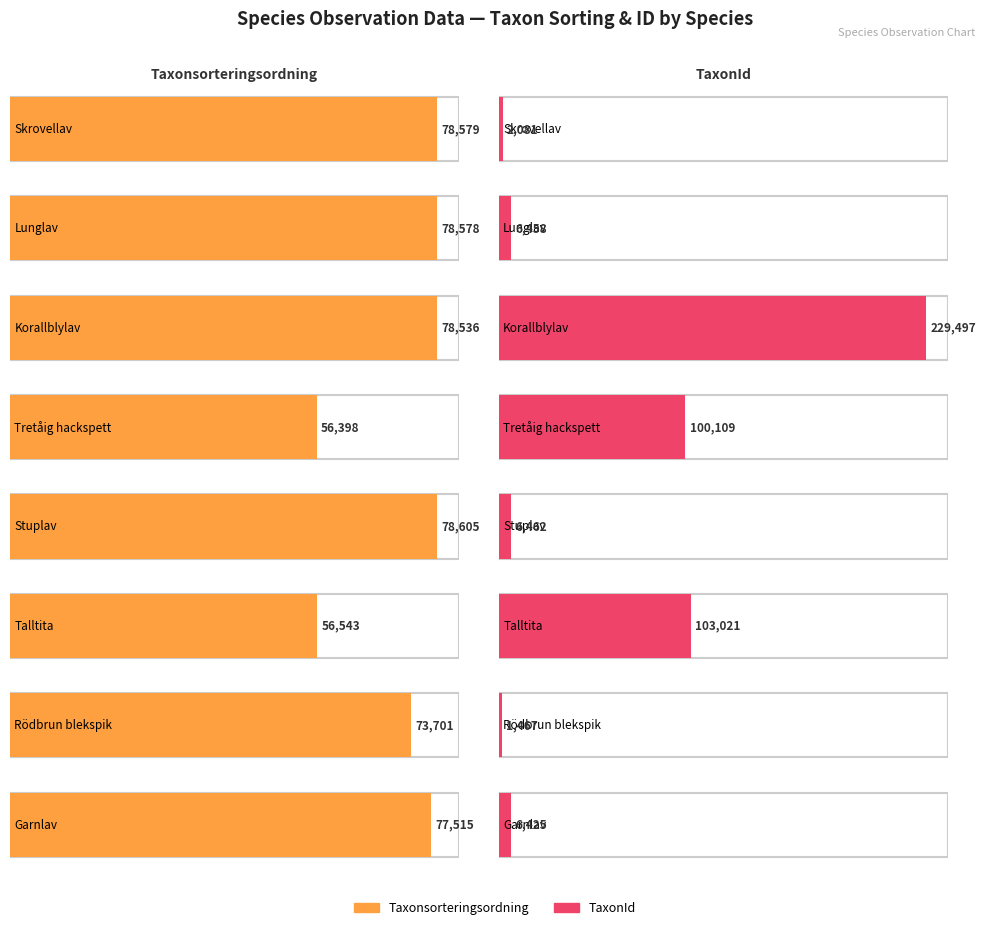

Is it true that Taxonsorteringsordning equals 78605 at Stuplav?

True